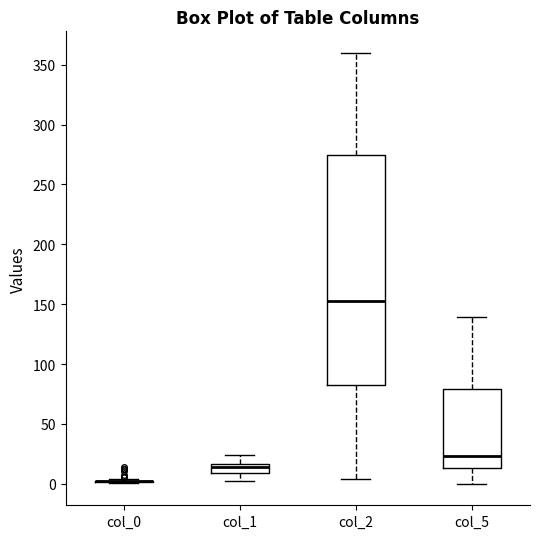

Comparing the boxes themselves (not the whiskers), which one is the tallest?

col_2